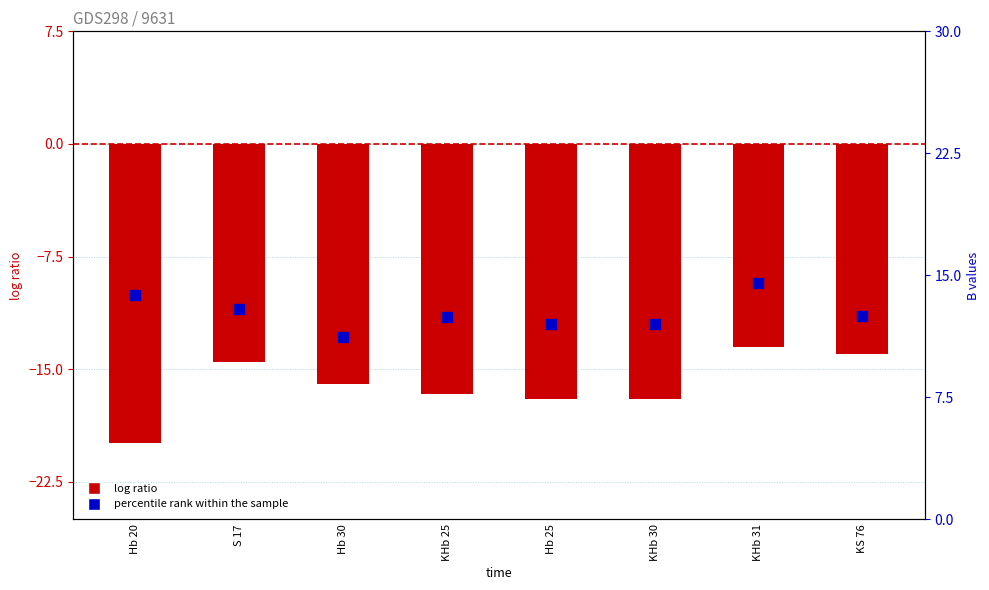

Which series contains the lowest Y value?

A (log ratio)